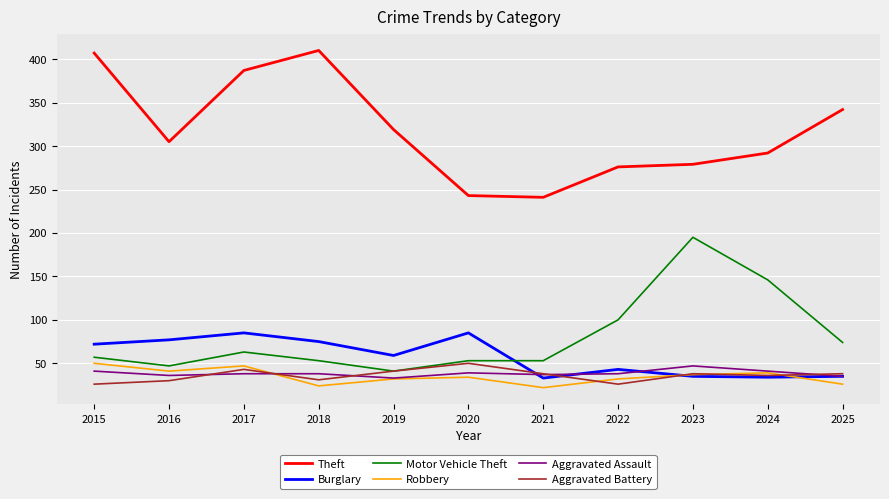

What is the minimum value shown in the chart?

22